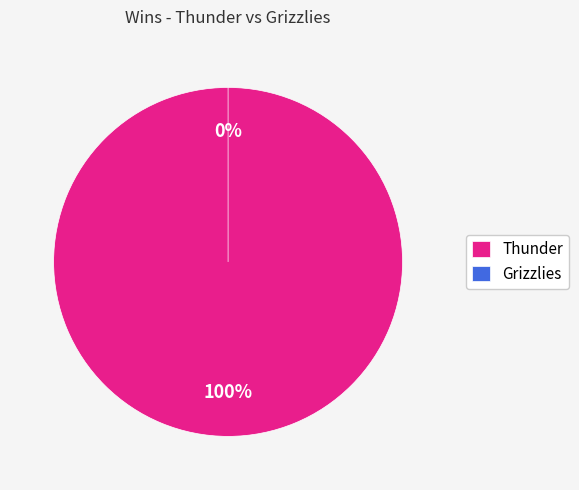

Is it true that Thunder is 100% of the pie?

True